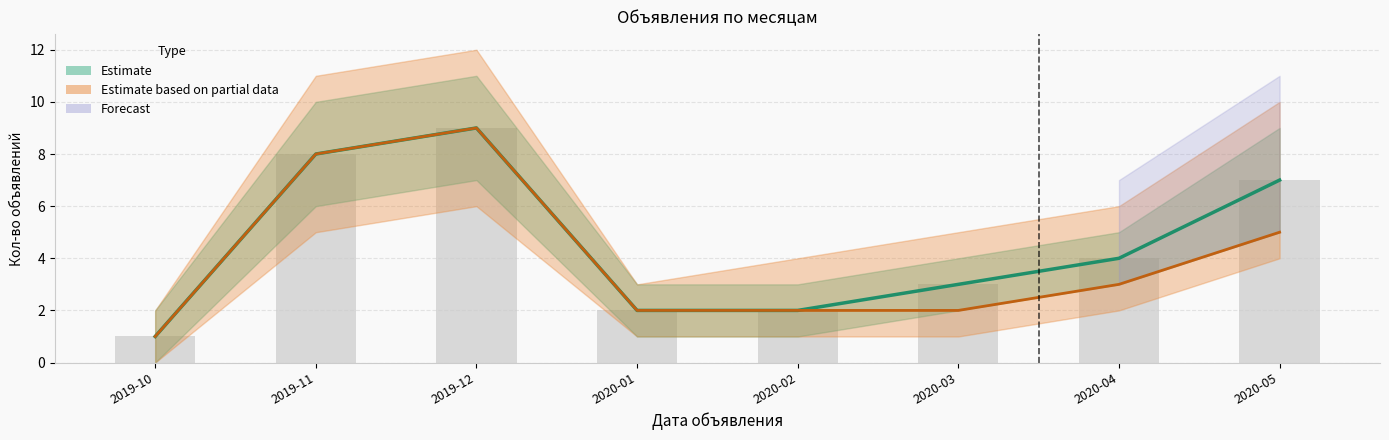

How many data points in Отправлено are less than 4?

4